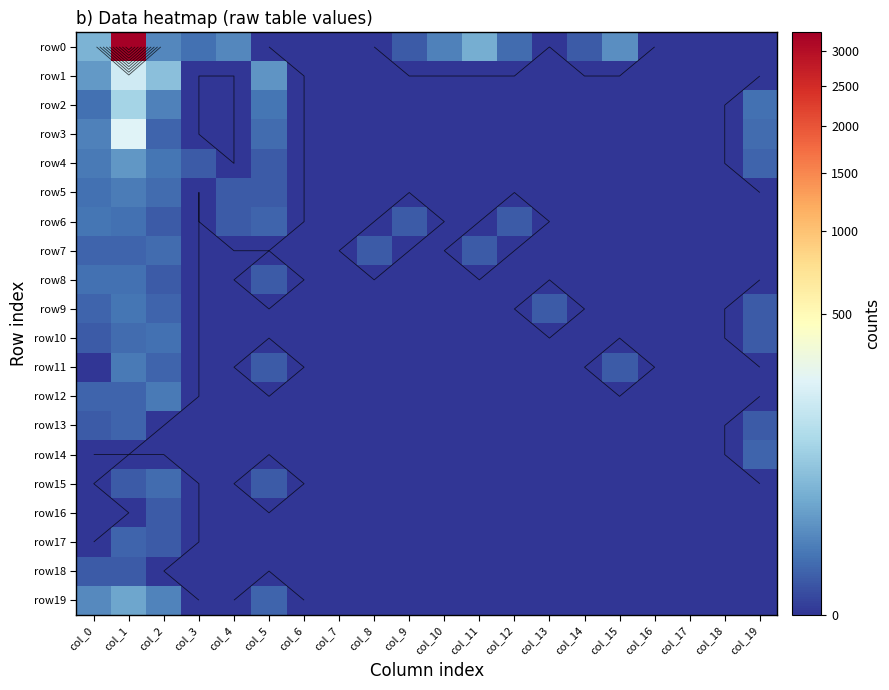

What is the total value across all series at col_14?

1